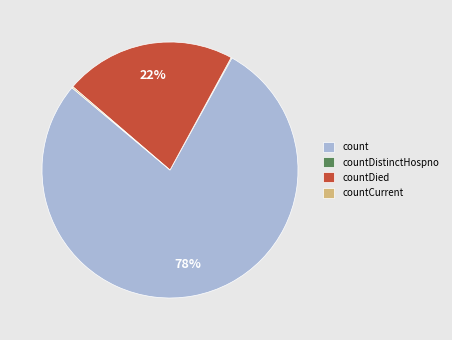

True or false: countDied accounts for 22% of the total.

True